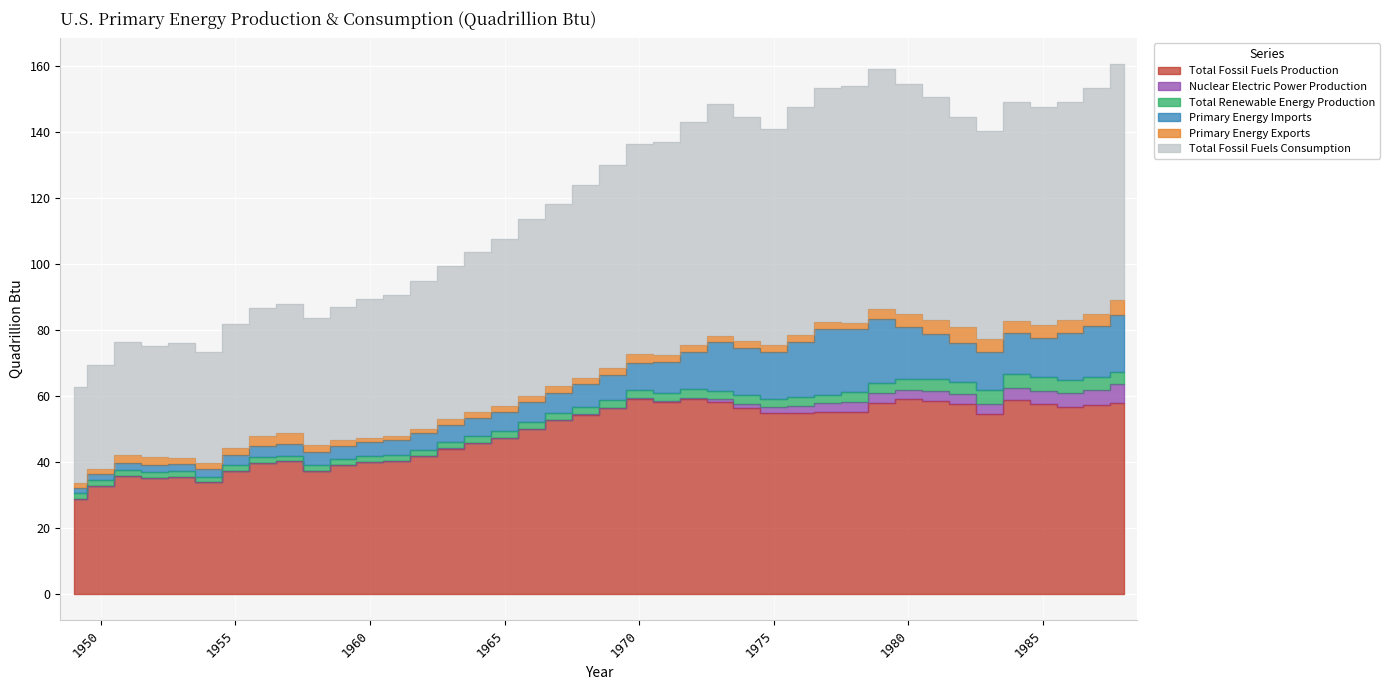

Is the value of Nuclear Electric Power Production at 1957 greater than the value of Total Fossil Fuels Consumption at 1966?

No